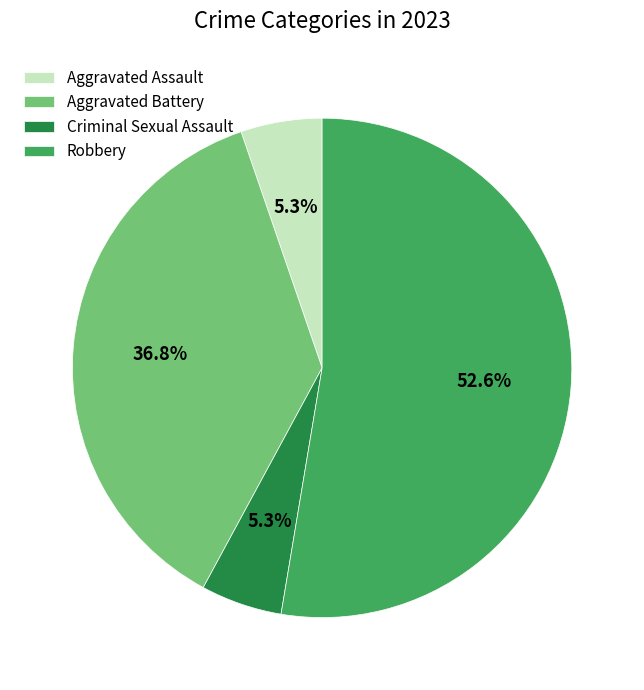

How much of the chart is everything except Robbery?

47.4%